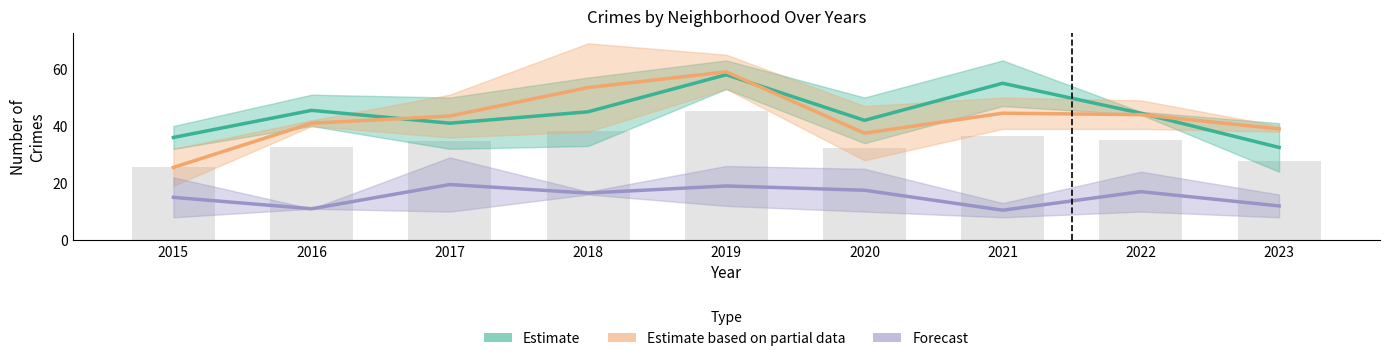

At which label does Forecast first exceed 16?

2017